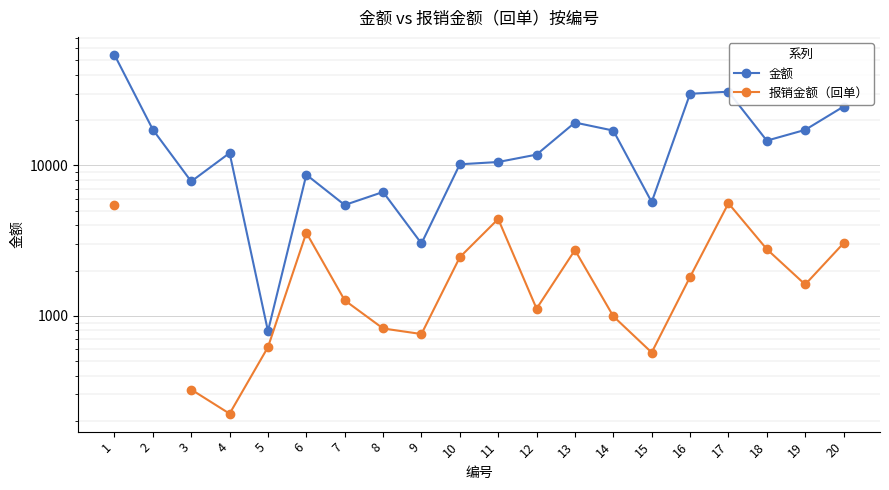

What are all the series names shown in the legend?

金额, 报销金额（回单）